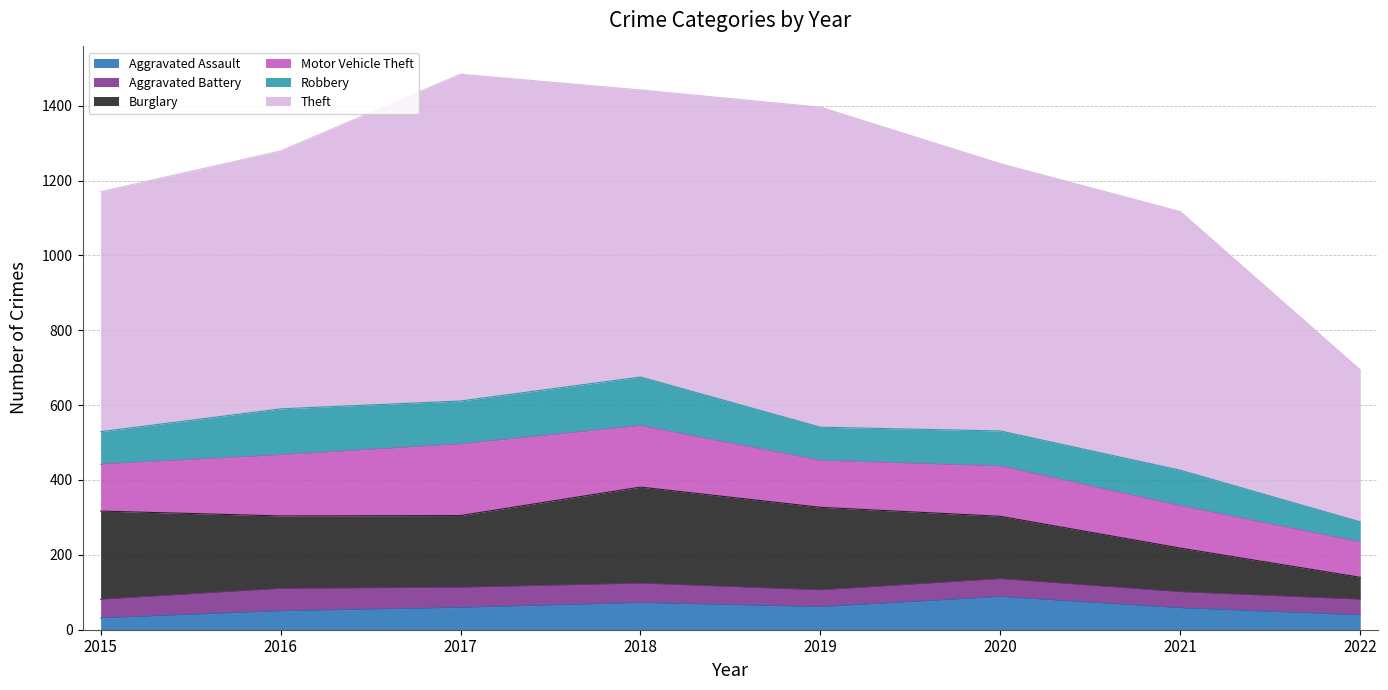

Count the number of categories in the chart.

8